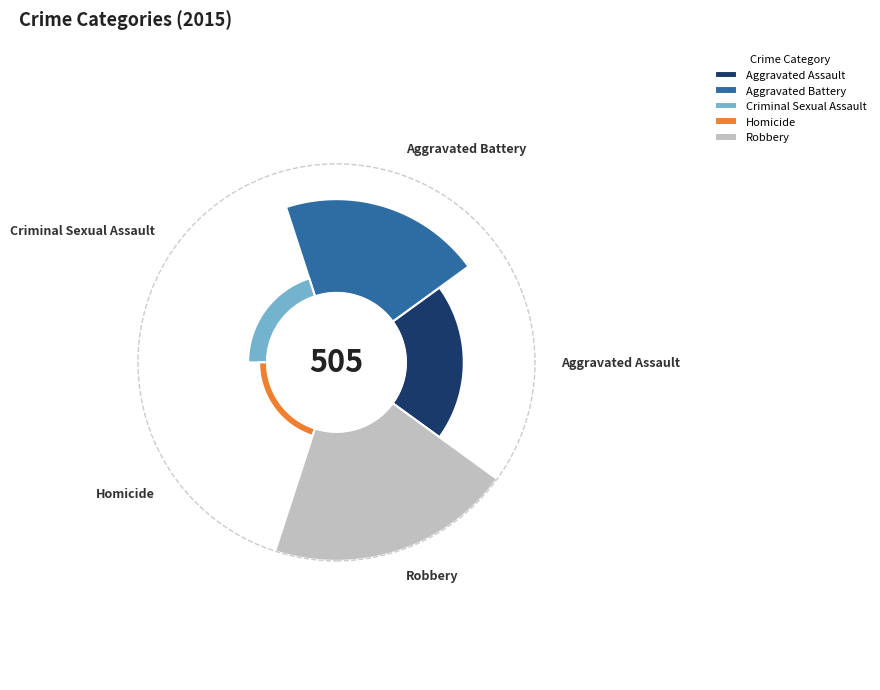

How many segments does this pie chart have?

5